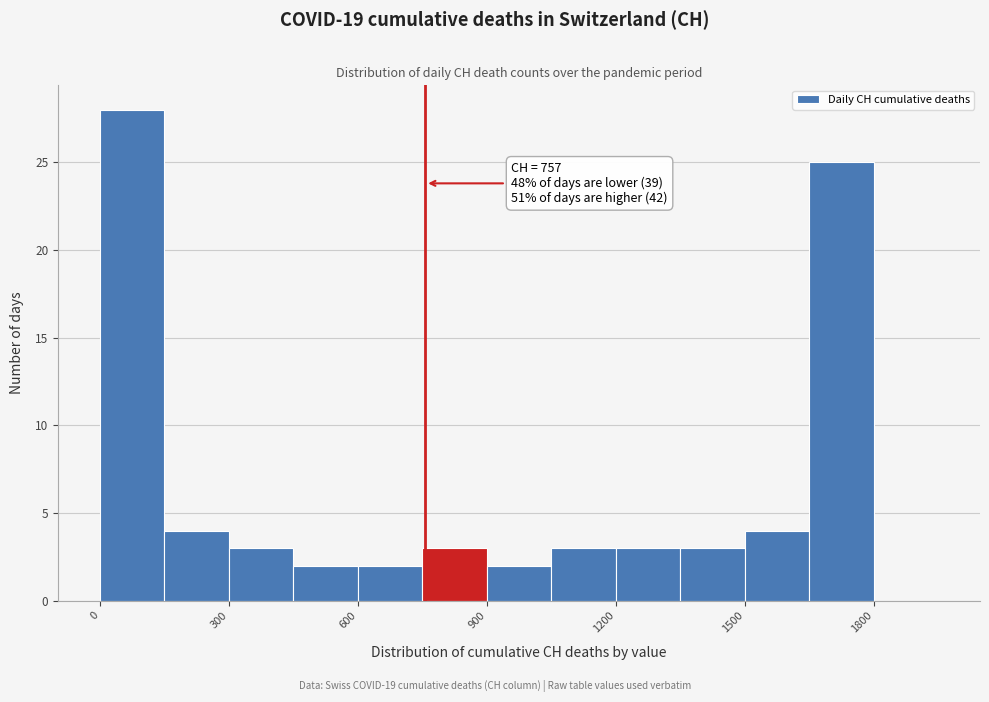

Around what value on the x-axis is the tallest bar? Give the approximate position of its centre, as read against the axis.

100